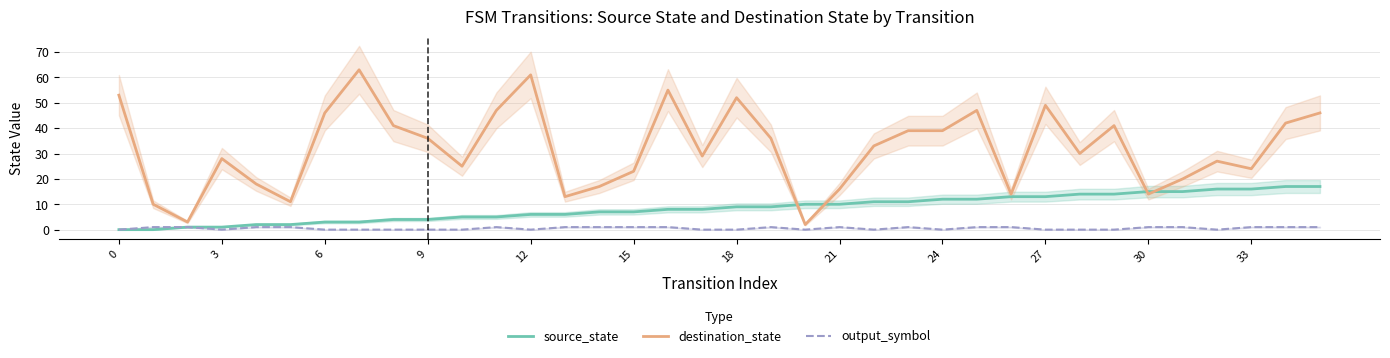

Rank the series by their average value, from lowest to highest.

output_symbol, source_state, destination_state